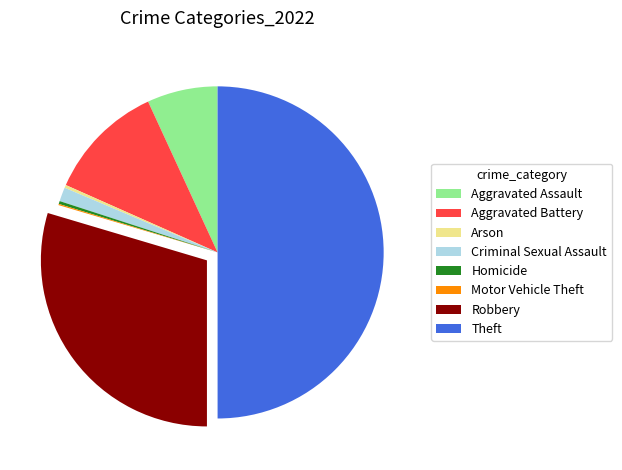

Does Arson account for over 50% of the chart?

No